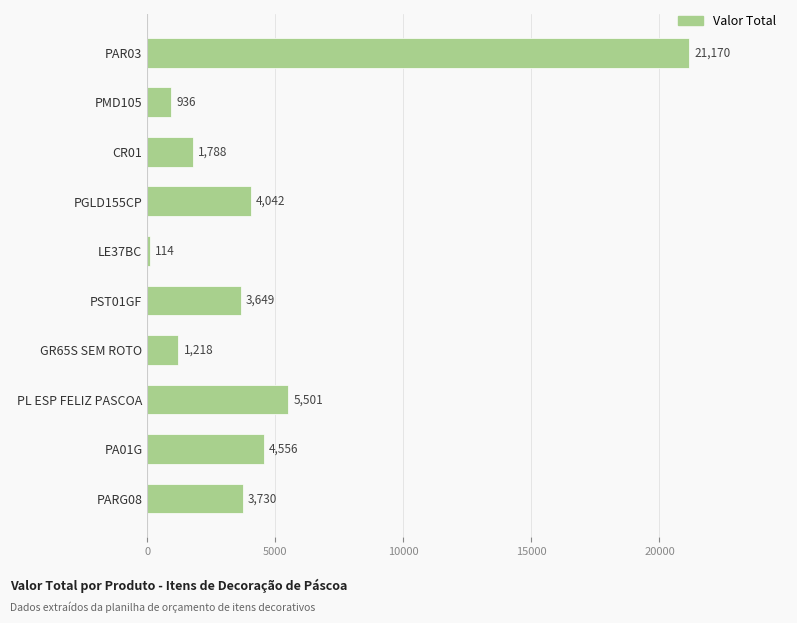

The value at PA01G is 4555.9. True or false?

True